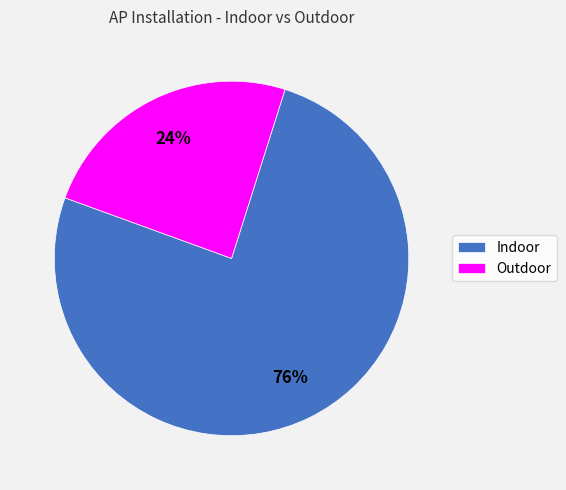

To the nearest percent, what portion does Indoor represent?

76%